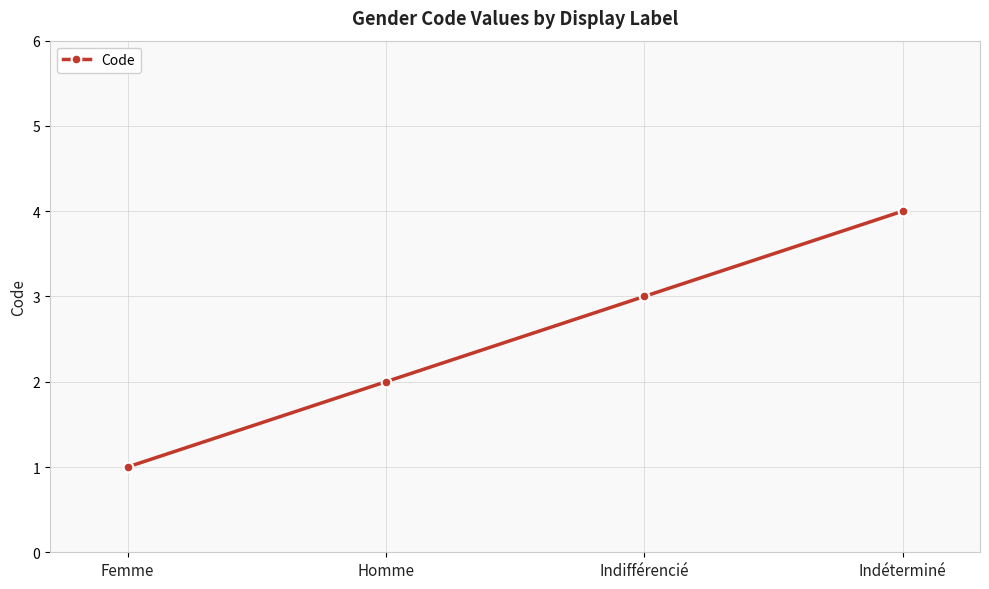

What is the label of the 4th point from the right?

Femme